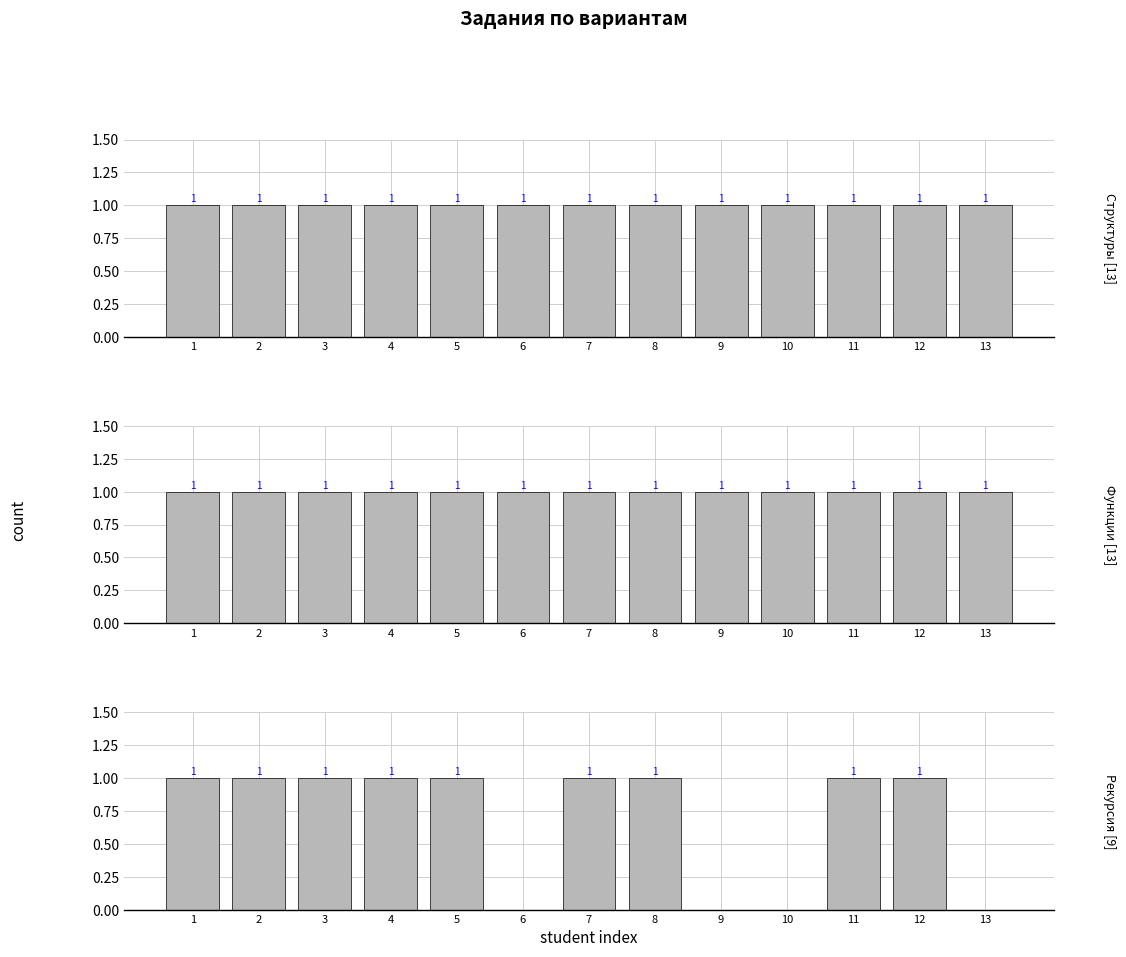

What is the greatest value displayed?

1